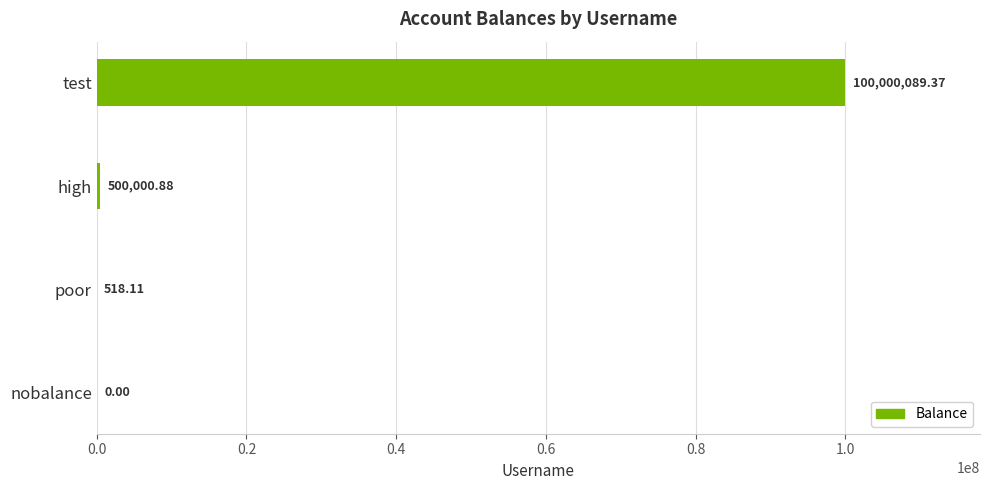

What is the maximum value shown in the chart?

100000089.4